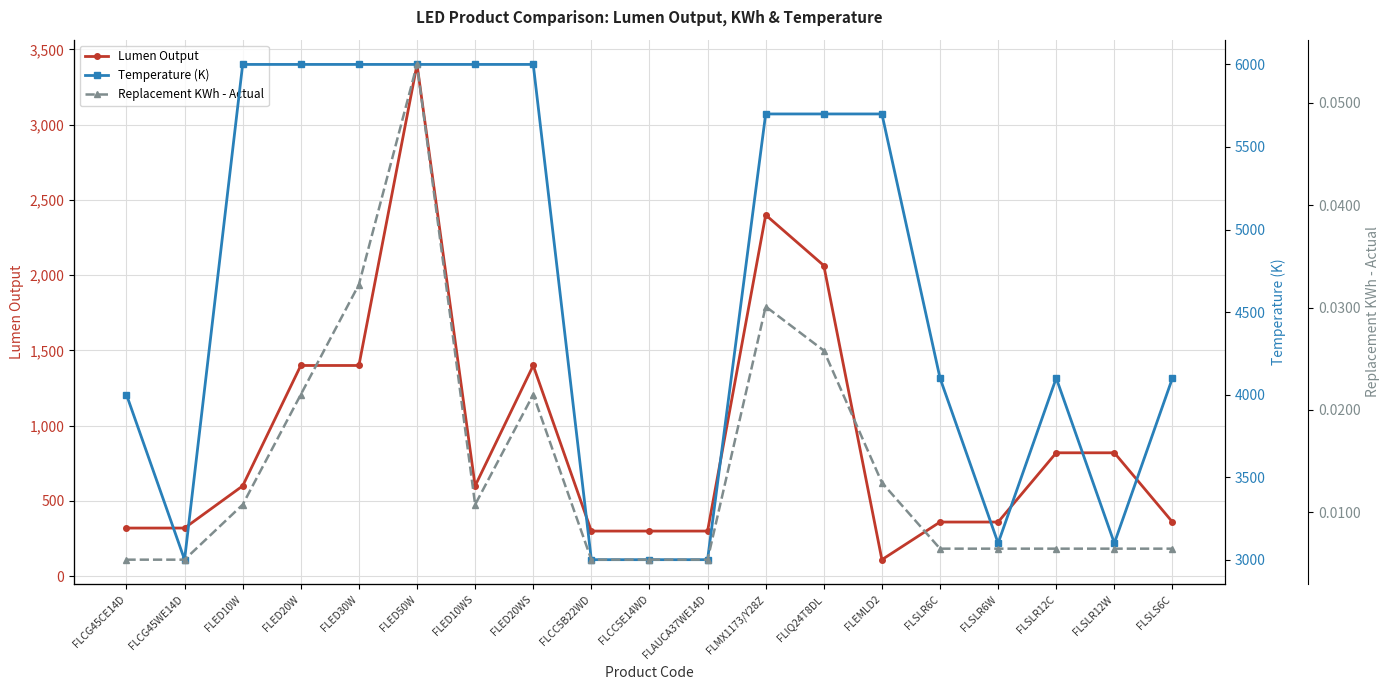

True or false: Lumen Output has a value of 2053.8 at FLED30W.

False